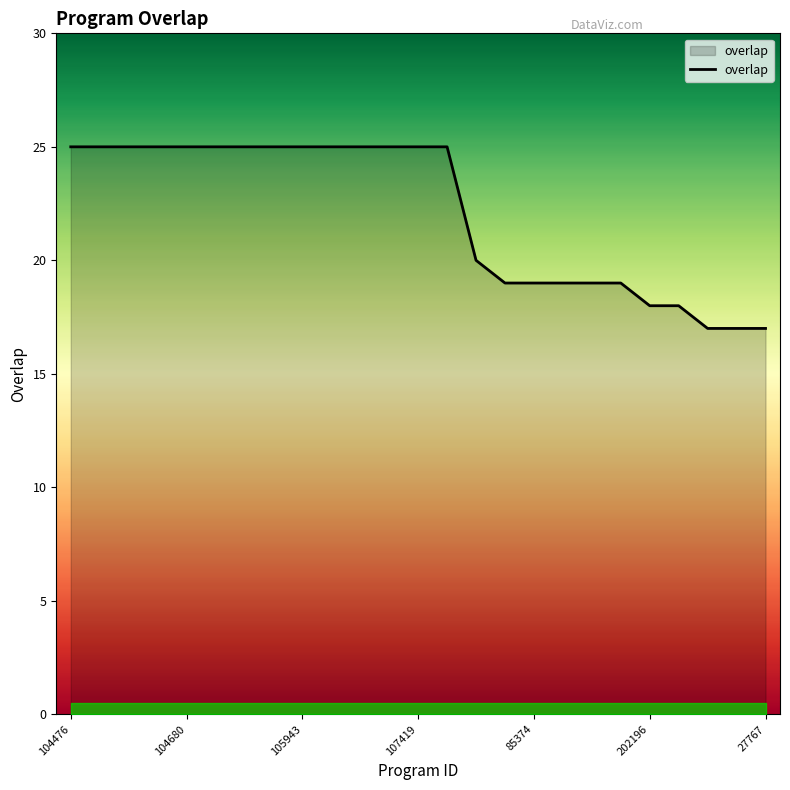

What is the minimum value shown in the chart?

17